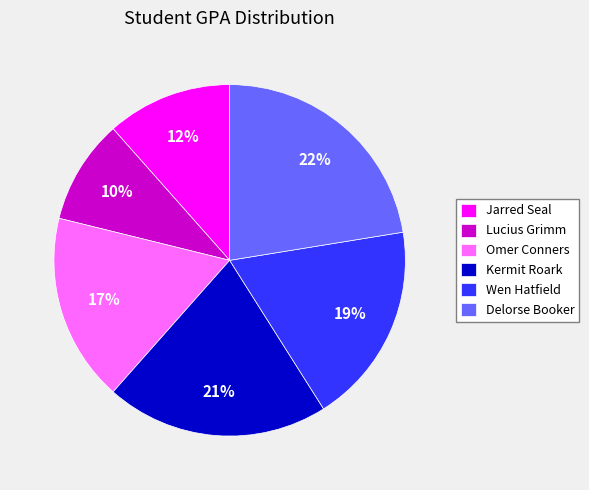

Is there a majority slice in this chart?

No